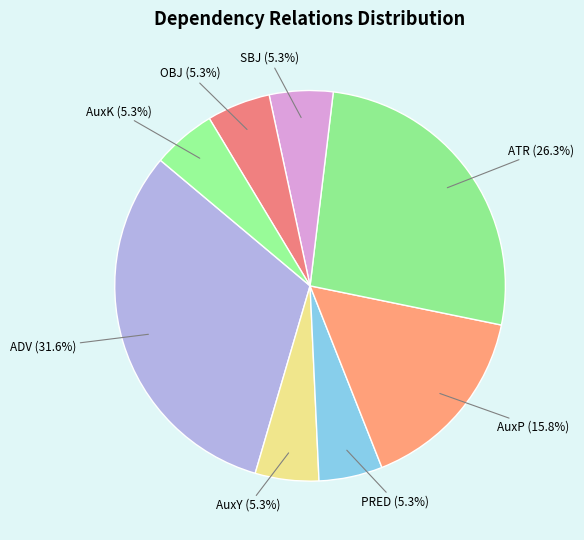

Which category has the biggest portion of the pie?

ADV